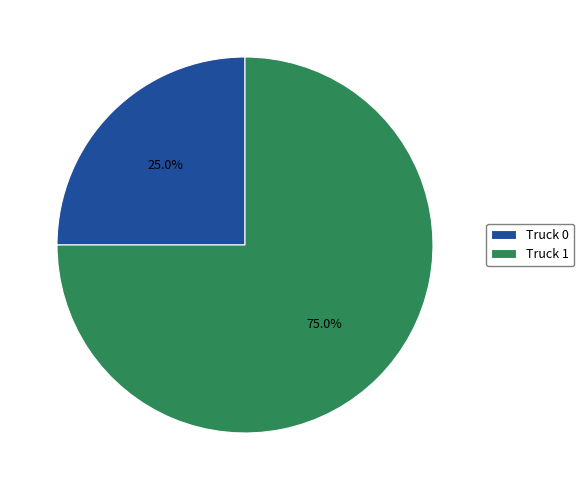

Rank the categories by value from lowest to highest.

Truck 0, Truck 1